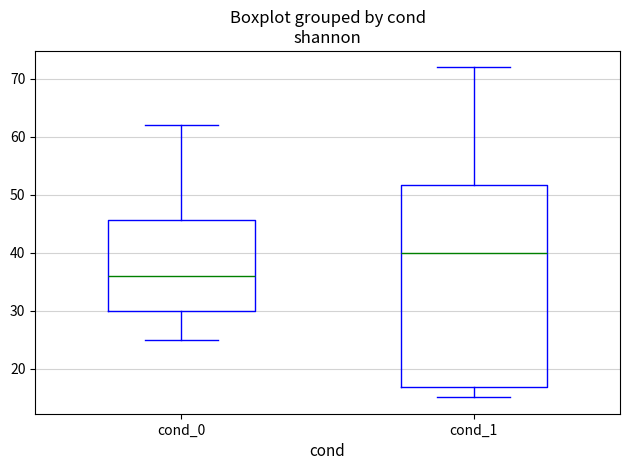

Reading left to right, read every box against the y-axis: the position of its median line, the range the box covers, and the ends of its whiskers. The values are not printed on the chart, so give them approximately, as read against the axis.

cond_0: median 36, box 30 to 46, whiskers 25 to 62
cond_1: median 40, box 17 to 52, whiskers 15 to 72